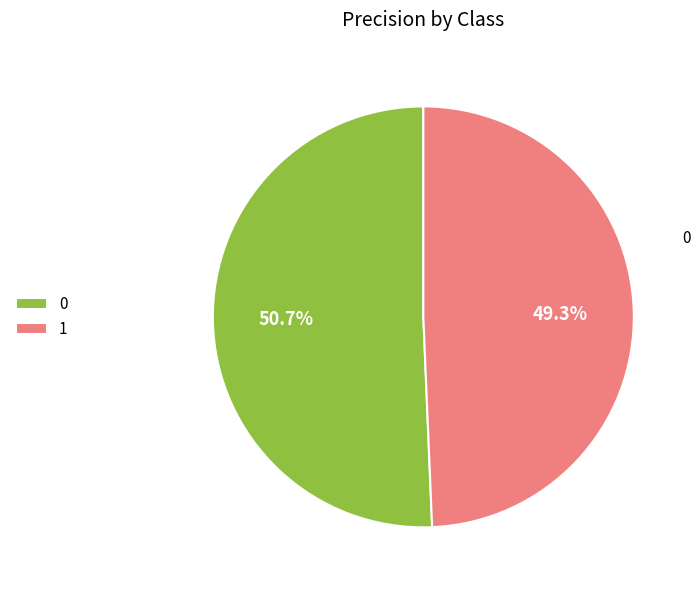

To the nearest percent, what percentage of the pie is 0?

51%